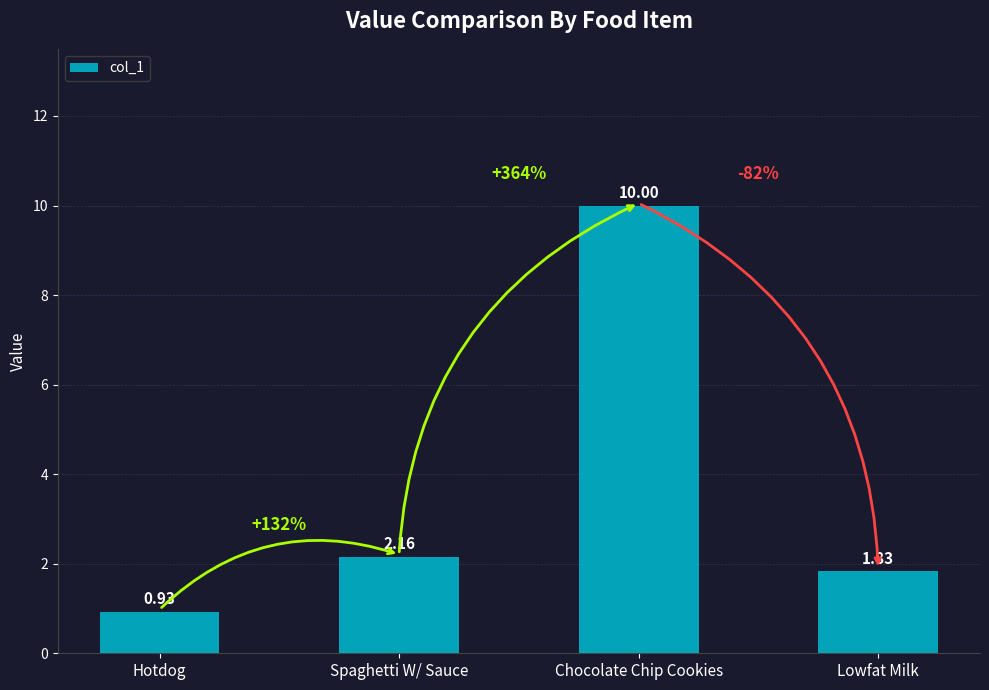

What is the difference between the maximum and second lowest values?

8.2